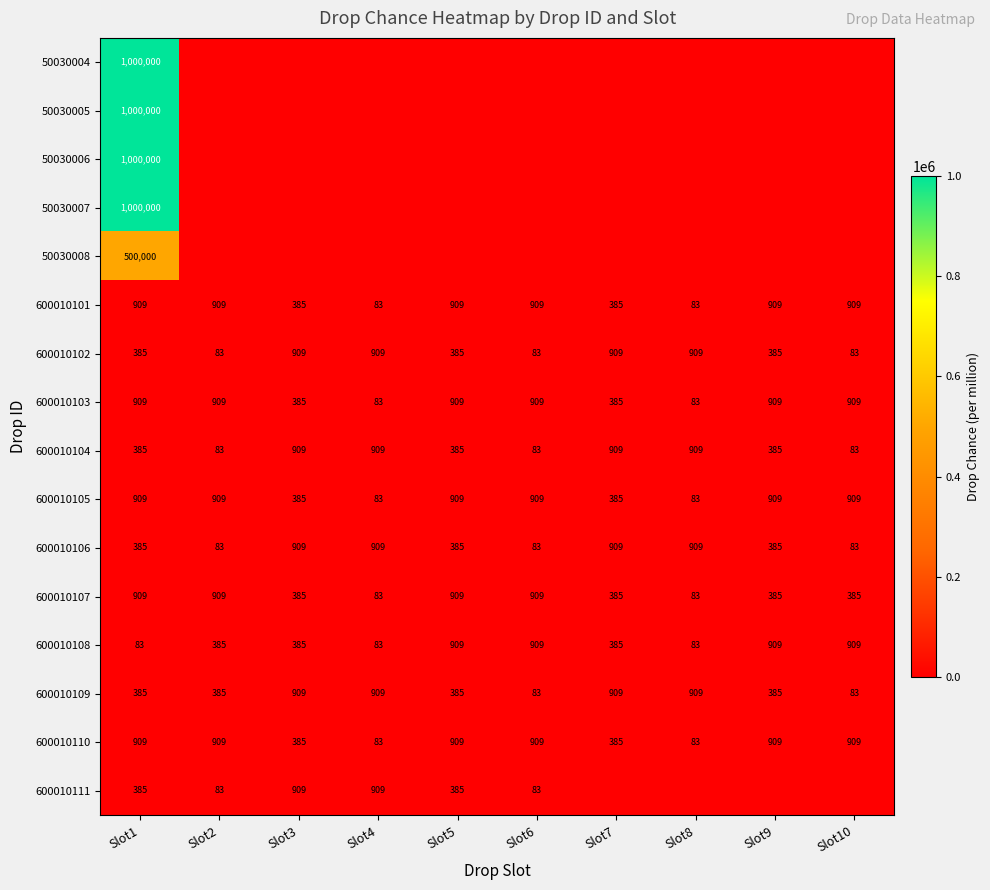

What is the sum of the 600010110 values at Slot9 and Slot8?

992